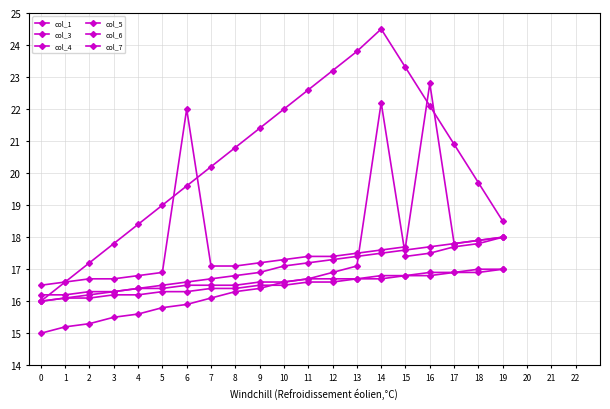

Count the number of data series in this chart.

6